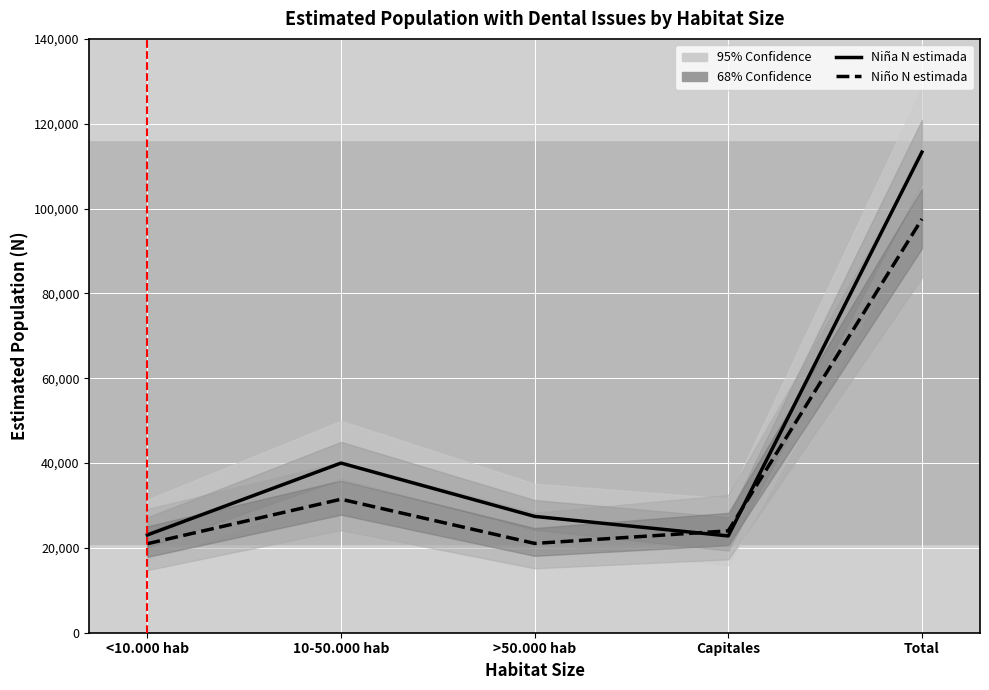

True or false: Niño N (estimada) has a value of 31474 at 10-50.000 hab.

True